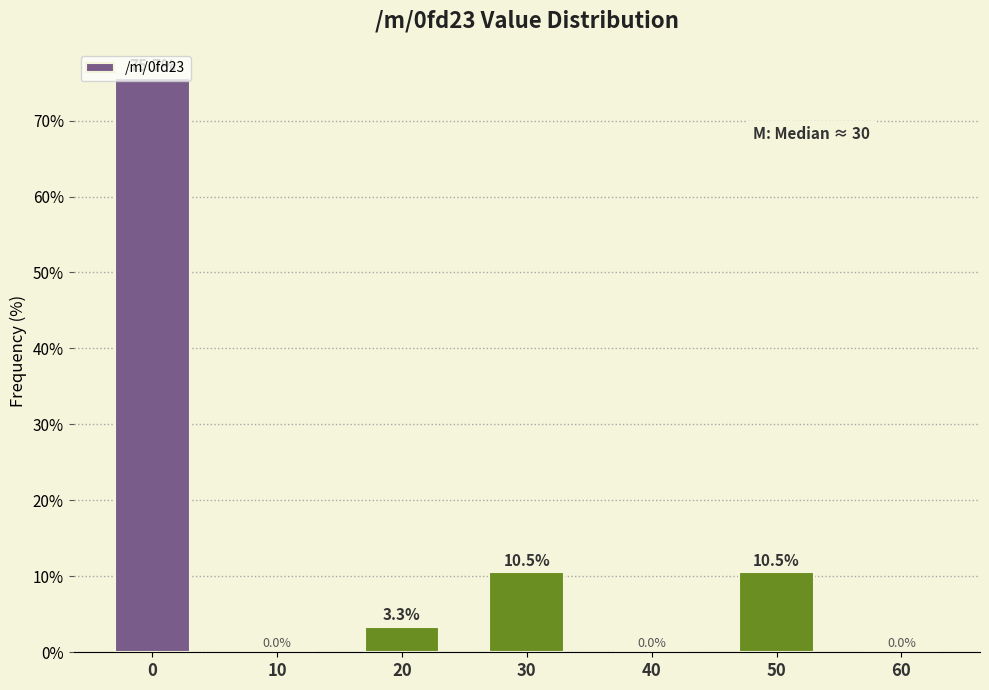

The chart shows a value of 0.0 at 60. True or false?

True